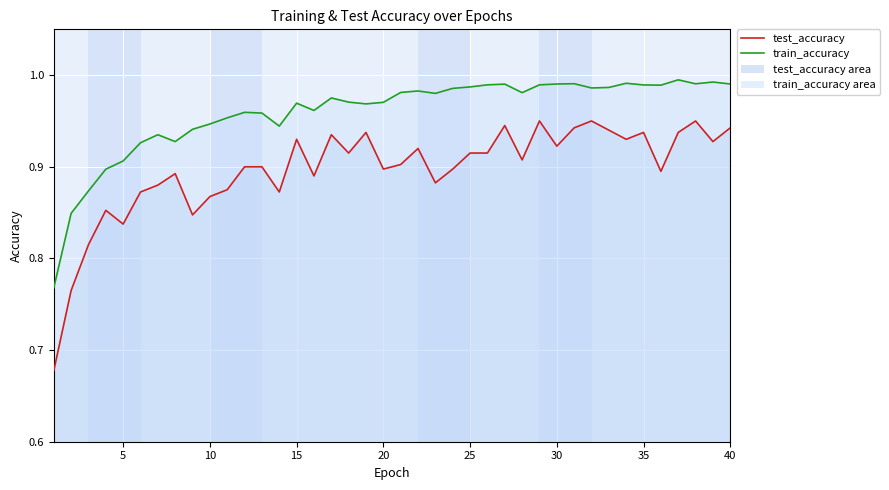

What is the difference between the second highest and second lowest values in the train_accuracy line series?

0.1